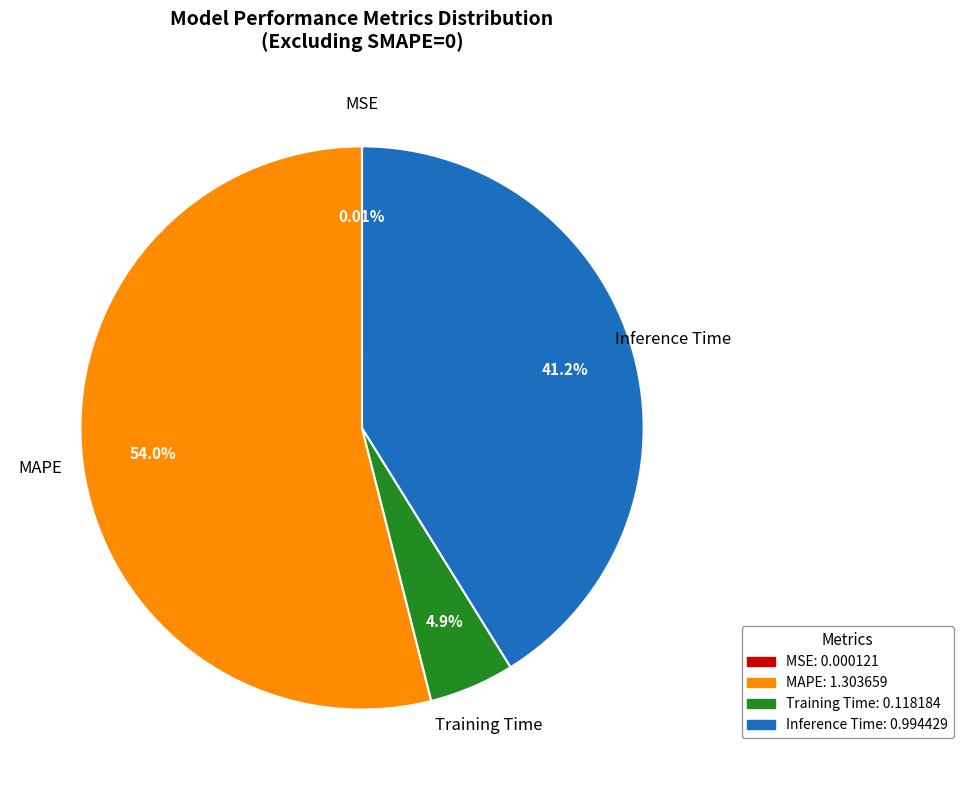

What is the largest slice in the pie chart?

MAPE